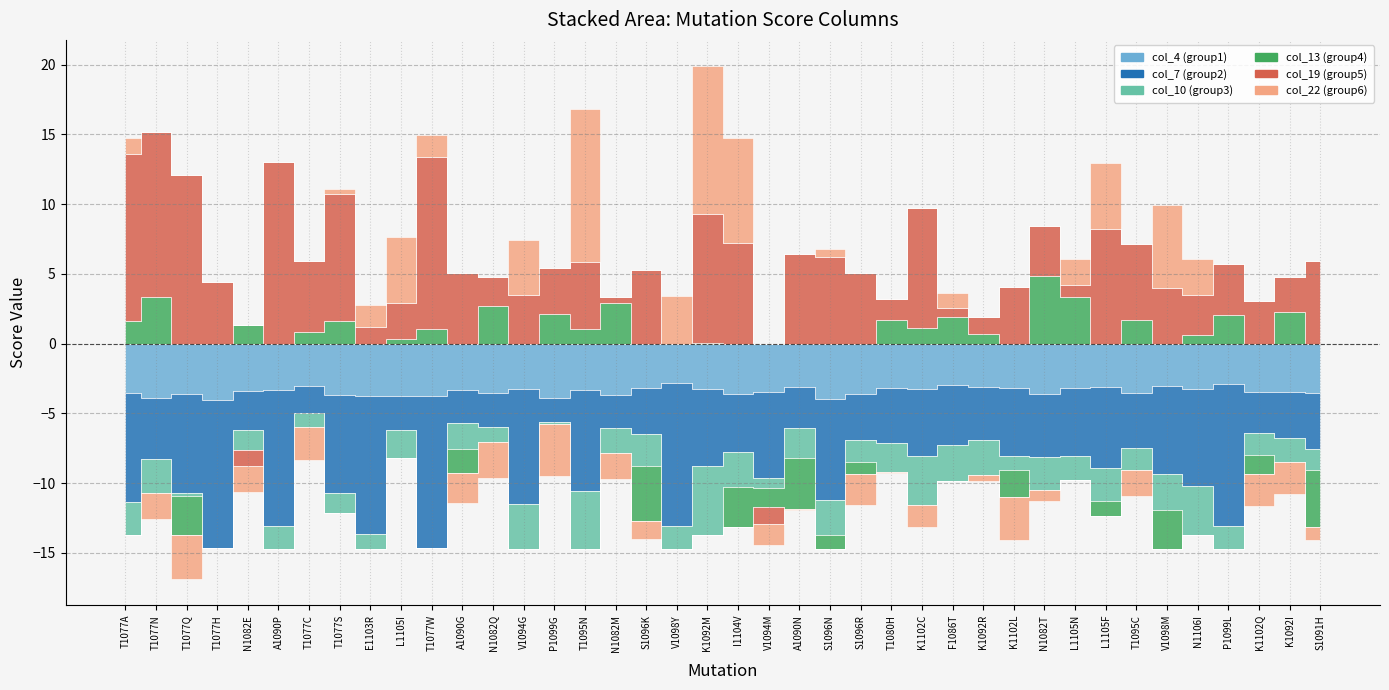

At how many categories does at least one series exceed 3?

30